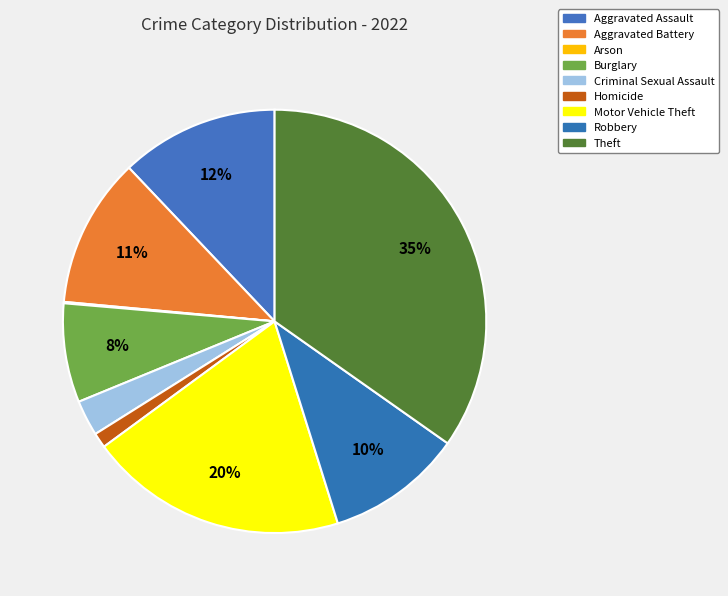

Is it true that Theft is 35% of the pie?

True